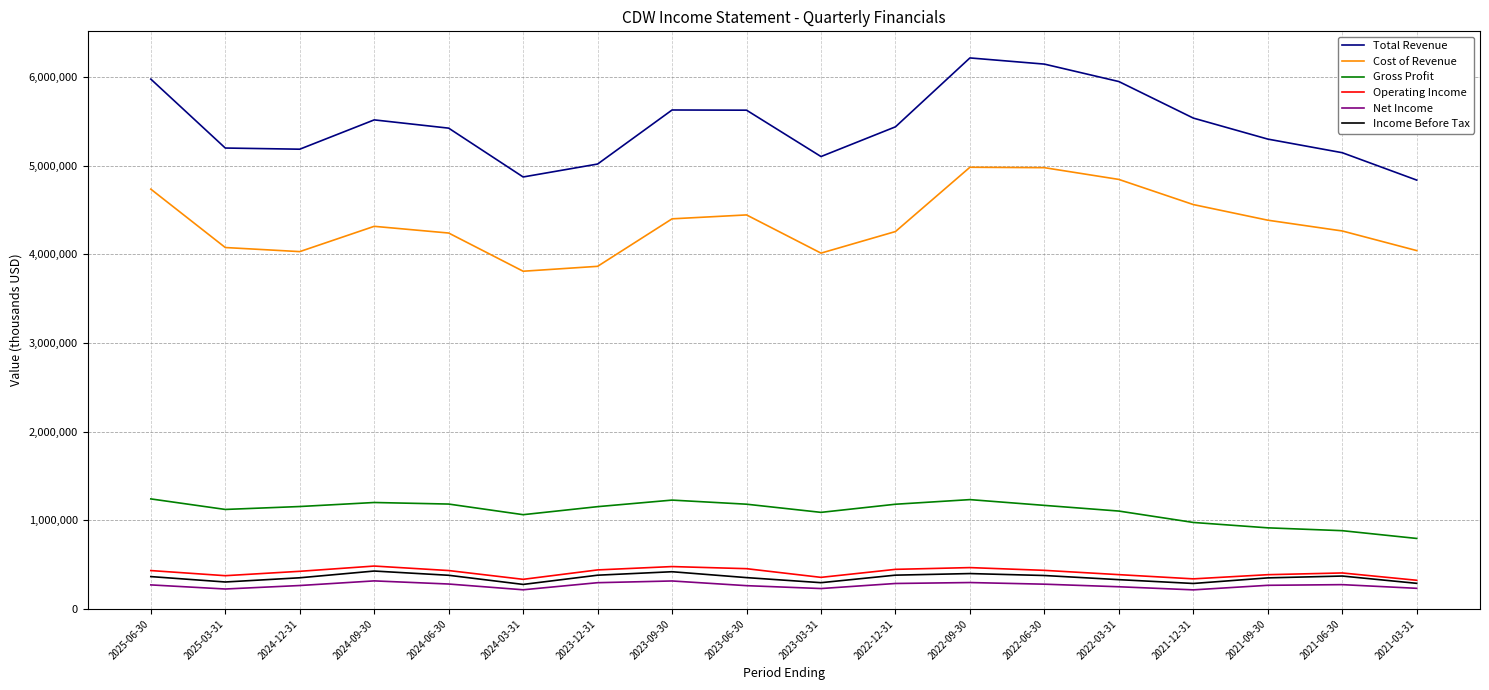

Which series has the largest total across all categories?

Total Revenue